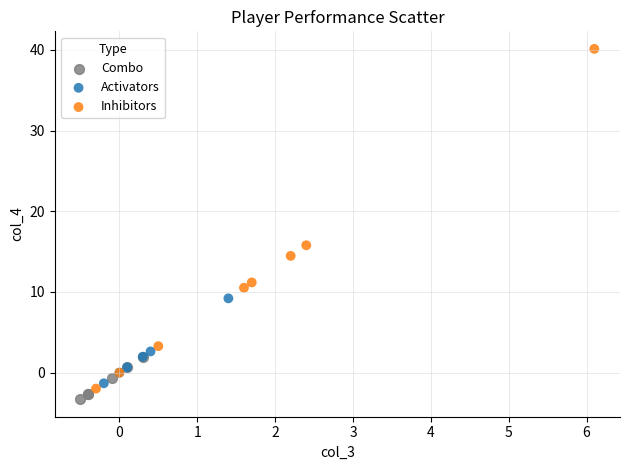

Which series has the widest spread of Y values?

Inhibitors